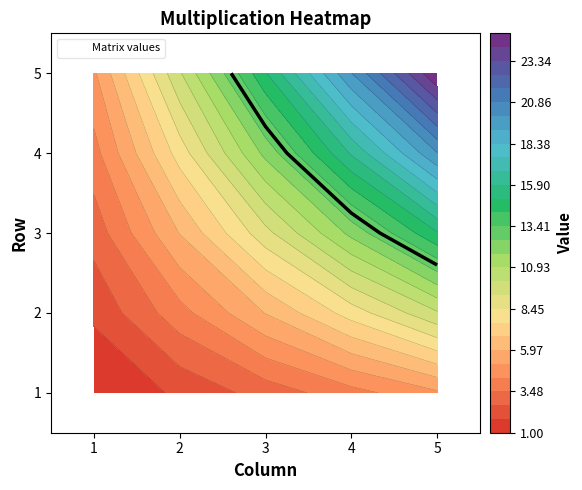

Rank the series by their maximum value, from lowest to highest.

1, 2, 3, 4, 5